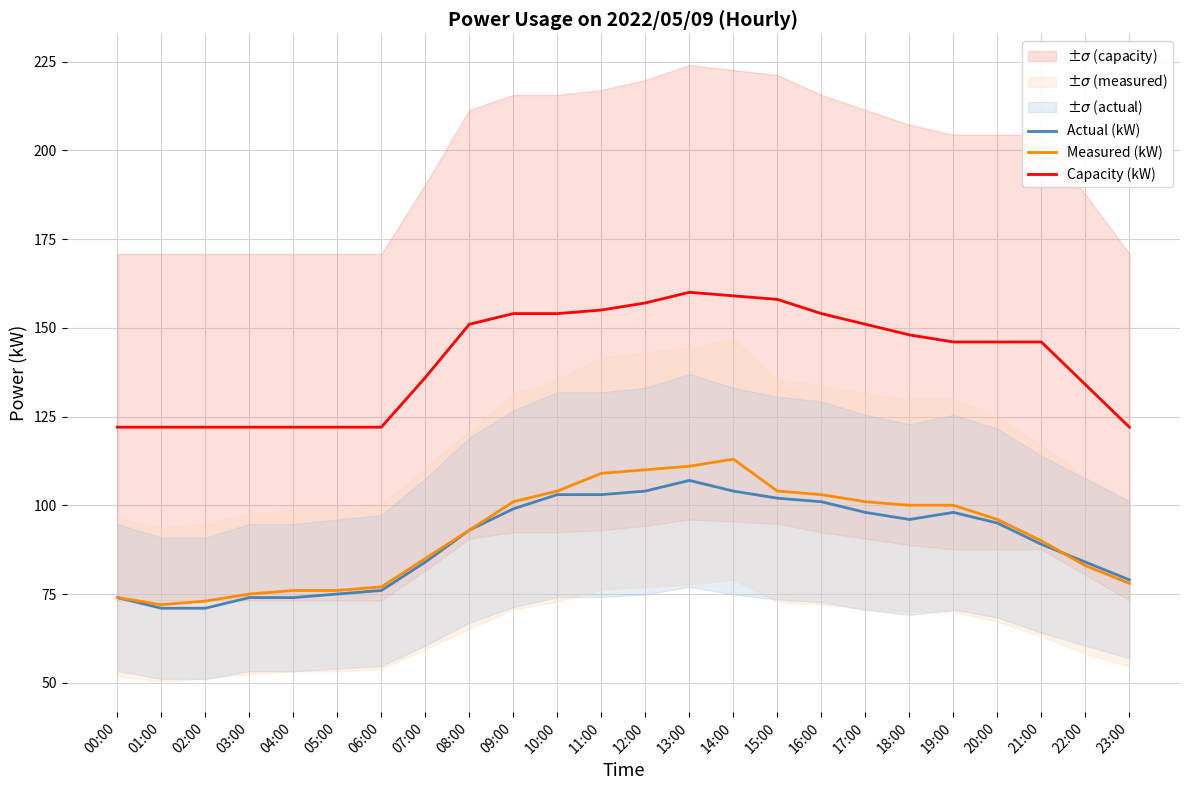

Which series ends up on top after the final intersection of Actual (kW) and Measured (kW)?

Actual (kW)